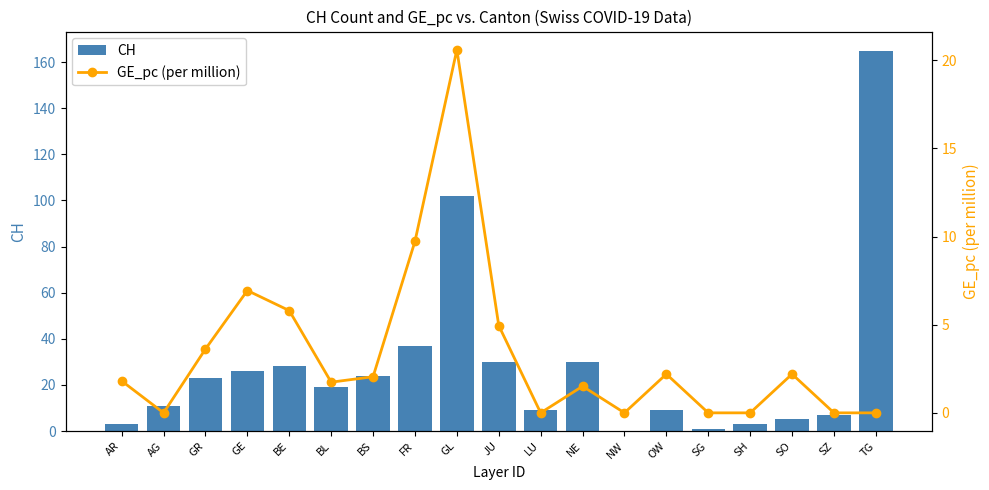

What position from the left is GR?

3